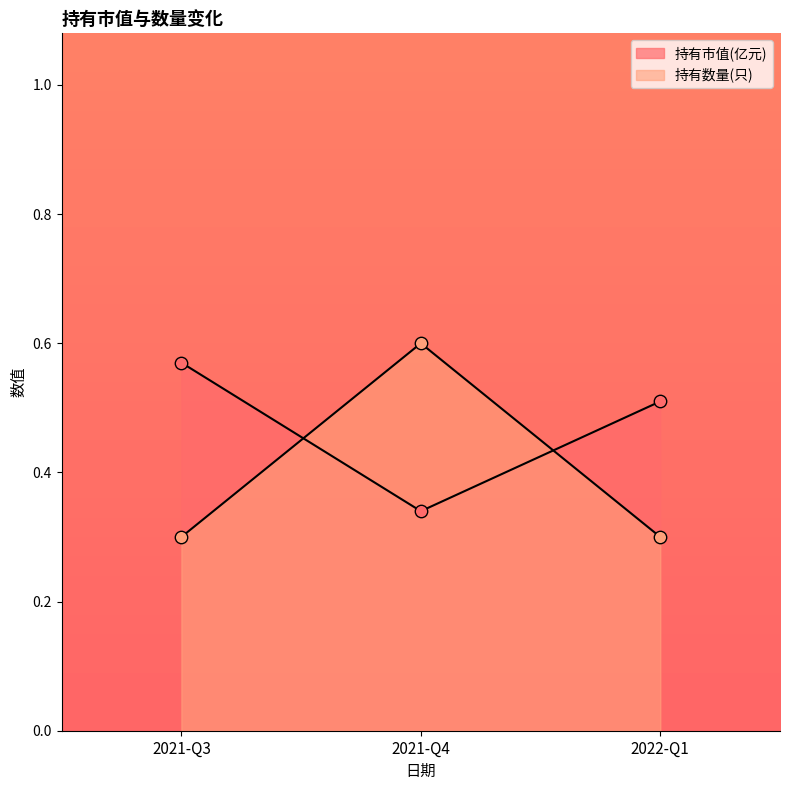

Is the value of 持有市值(亿元) at 2021-Q3 greater than the value of 持有数量(只) at 2022-Q1?

Yes